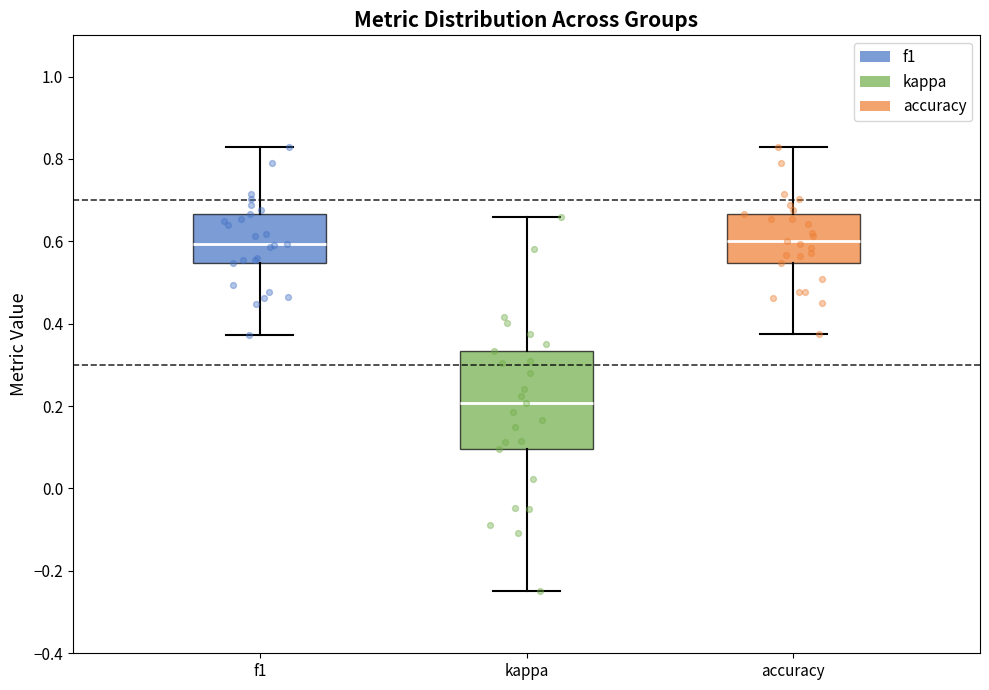

Which box is the tallest, from its lower edge to its upper edge?

kappa